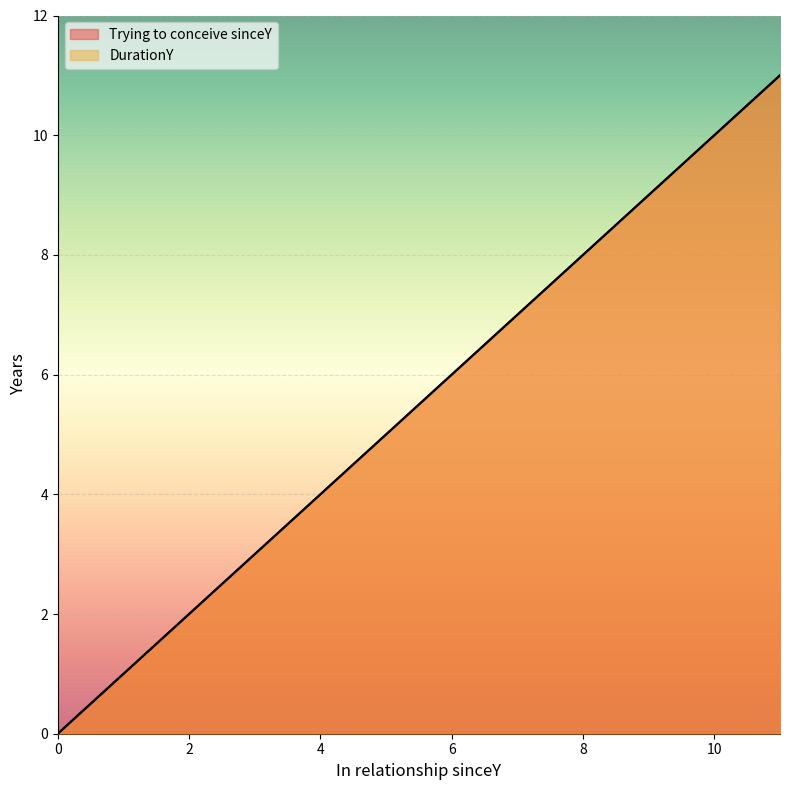

True or false: Trying to conceive sinceY and DurationY intersect in this chart.

False